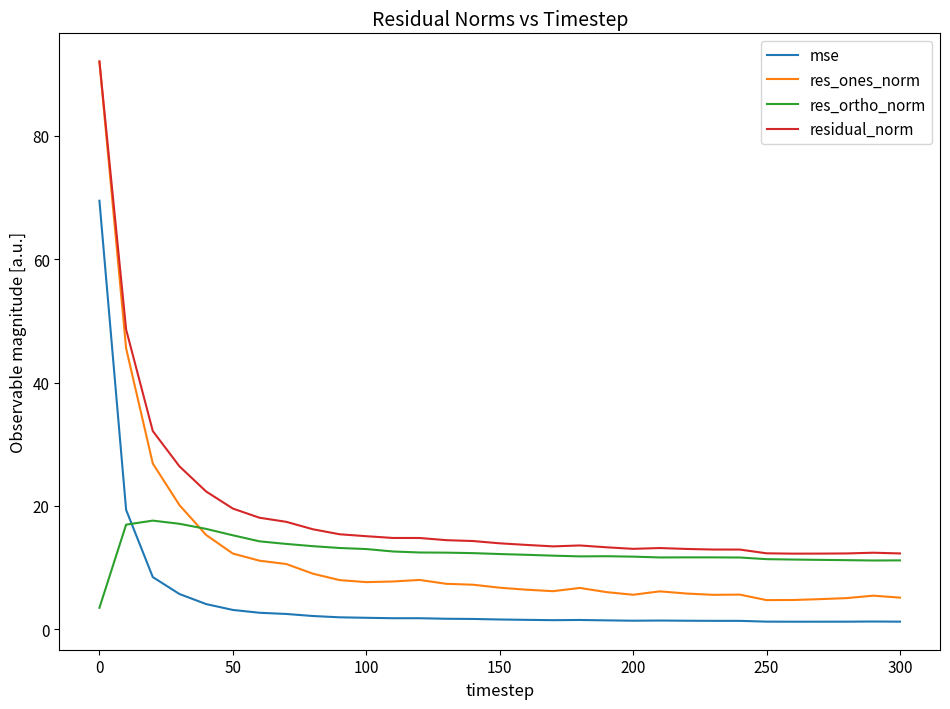

True or false: mse and res_ones_norm intersect in this chart.

False